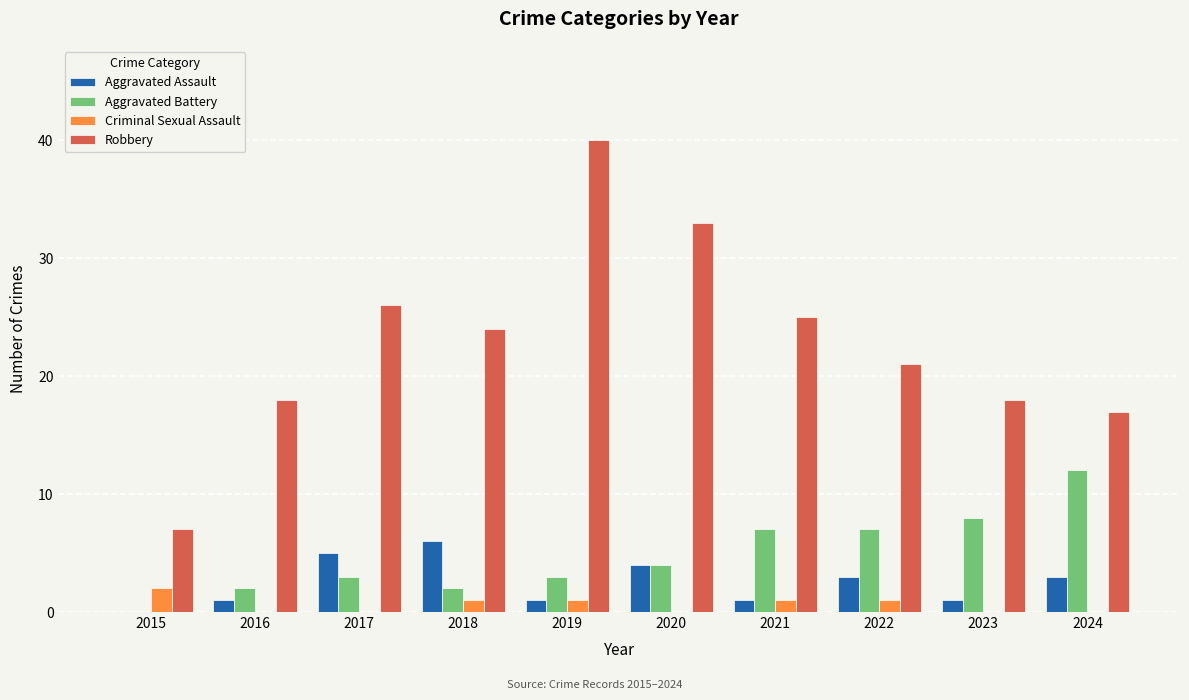

Does the chart contain stacked bars?

No